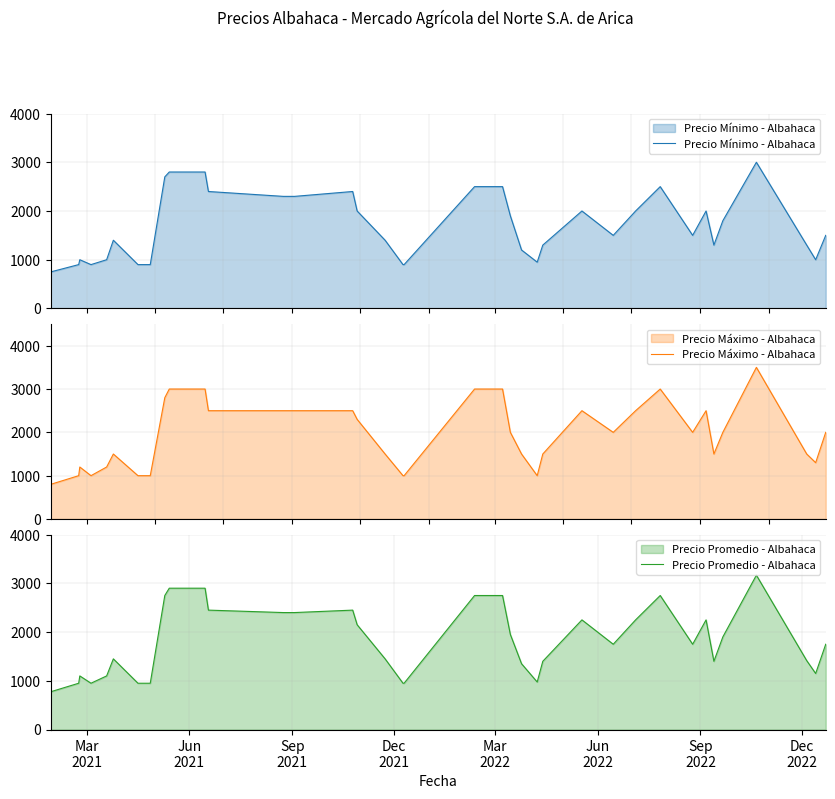

What is the lowest value of the Precio Mínimo - Albahaca series?

750